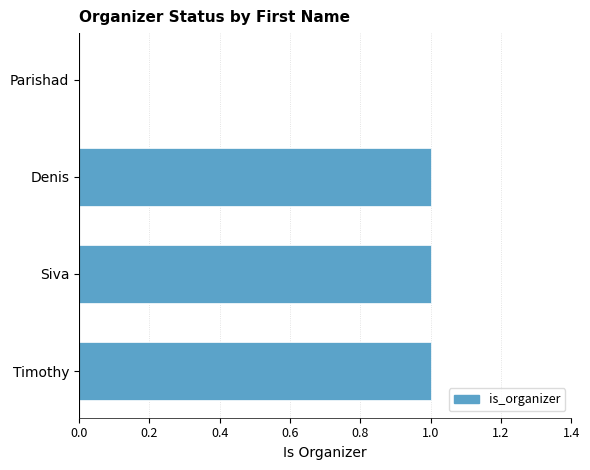

How many positive values are there?

3